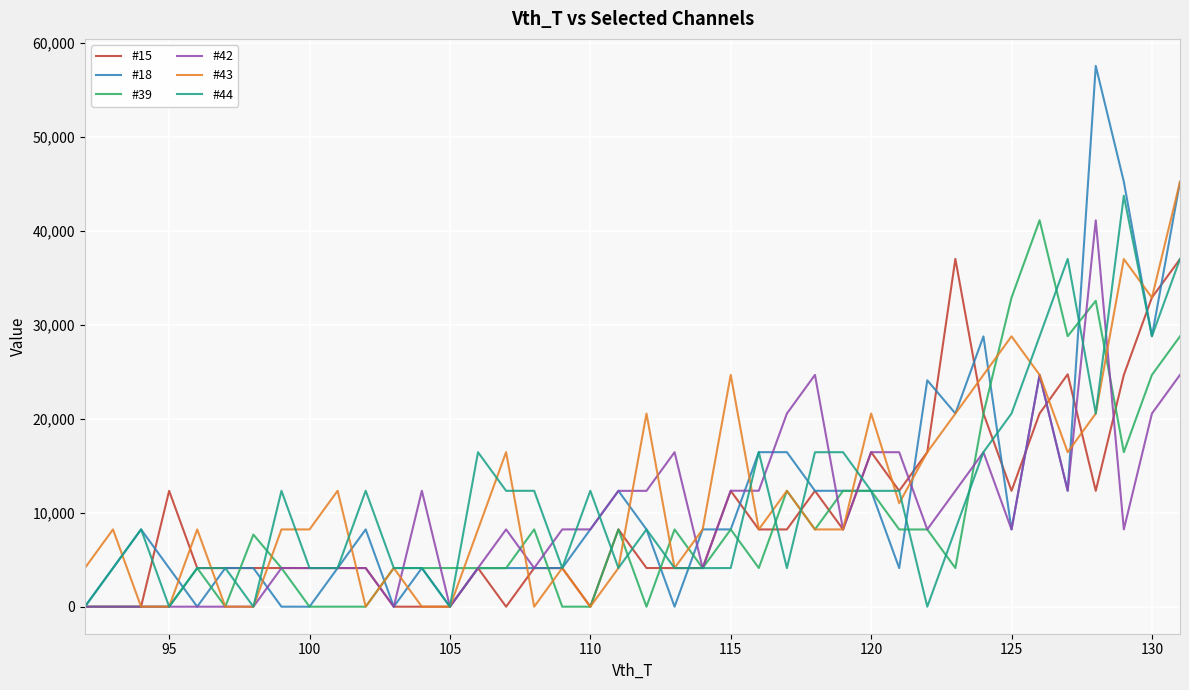

Which series has the largest range (max minus min)?

#18